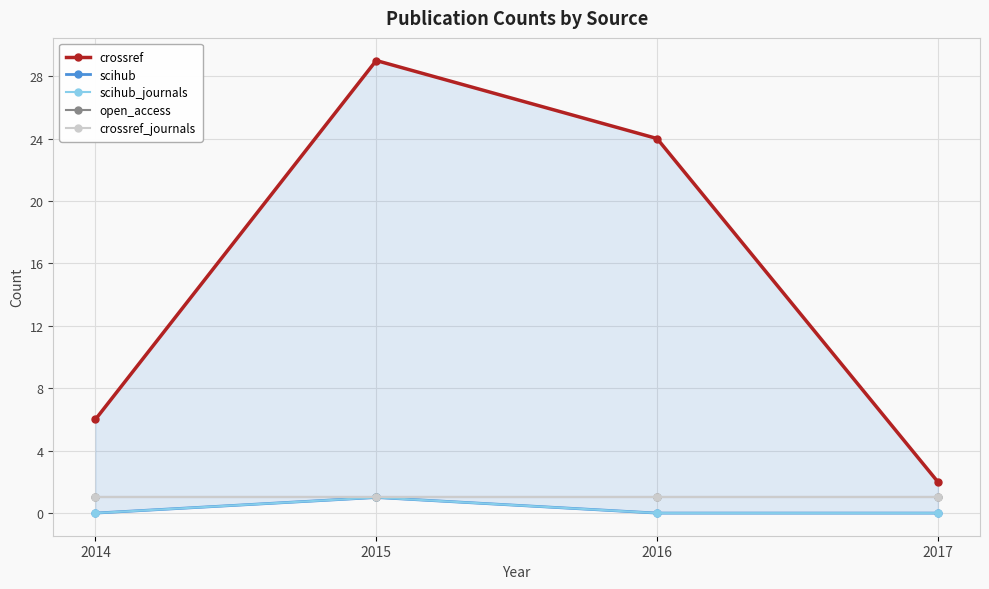

Reading left to right, list all the values displayed in this chart.

crossref: 6	29	24	2
scihub: 0	1	0	0
scihub_journals: 0	1	0	0
open_access: 1	1	1	1
crossref_journals: 1	1	1	1